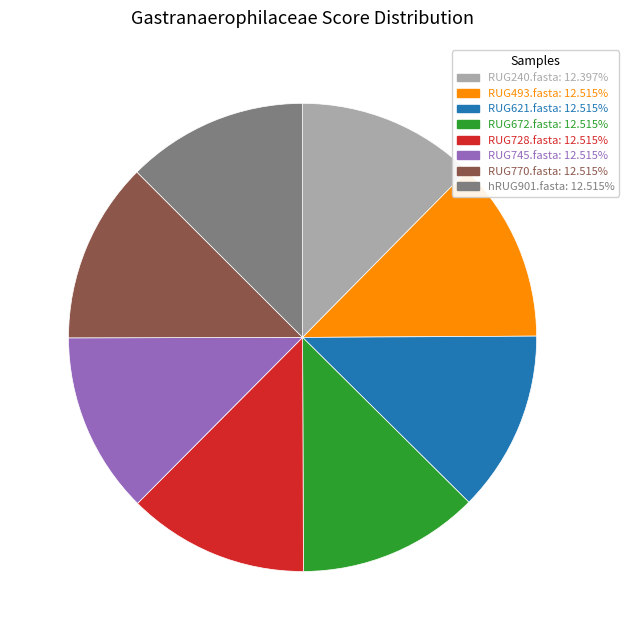

The RUG728.fasta slice represents 13% of the pie. True or false?

True